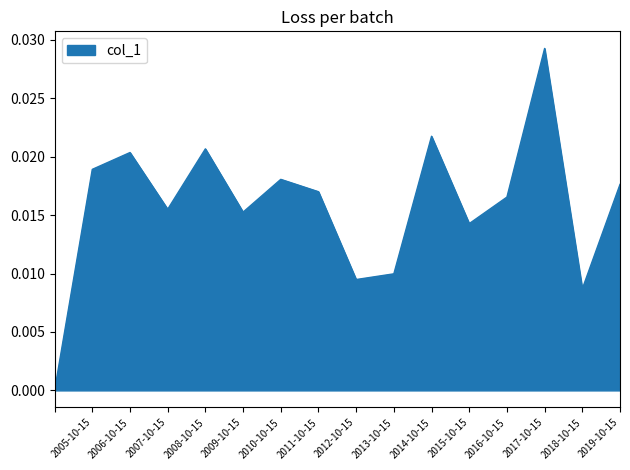

What is the label of the 7th point from the left?

2010-10-15